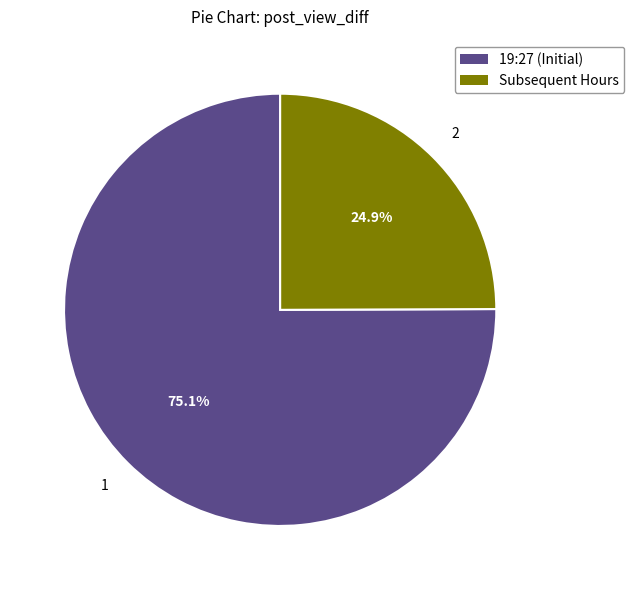

Is there a majority slice in this chart?

Yes